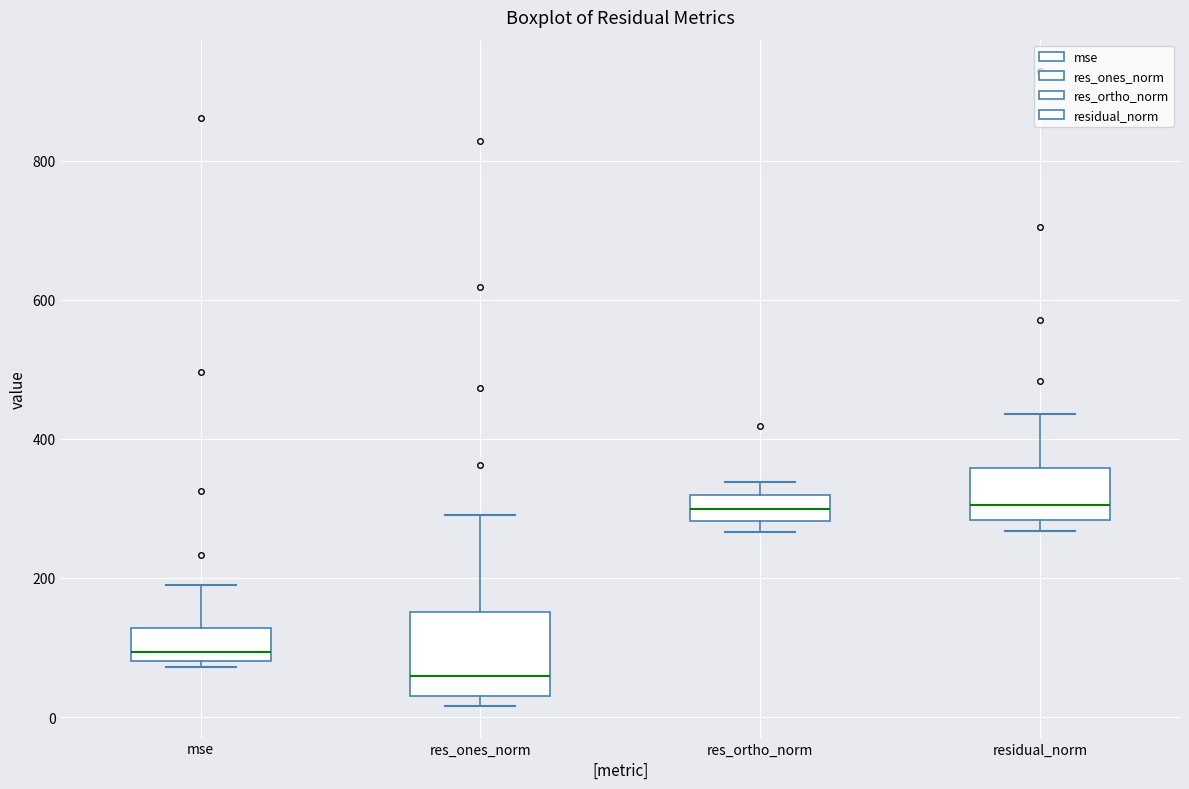

Where is the lower edge of the box for res_ortho_norm on the y-axis? The values are not printed on the chart, so give them approximately, as read against the axis.

280